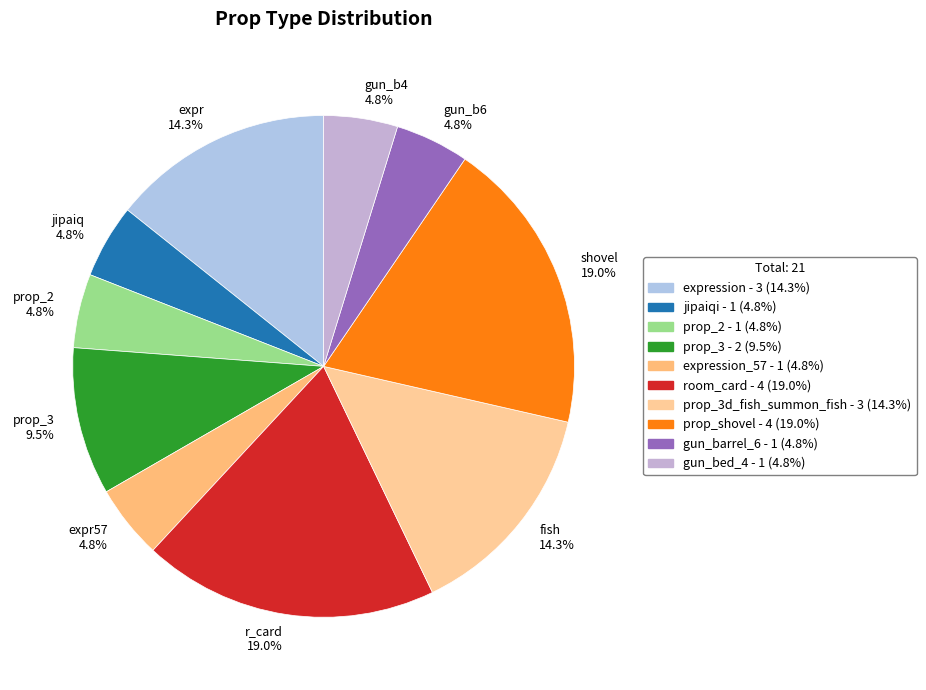

How many segments does this pie chart have?

10